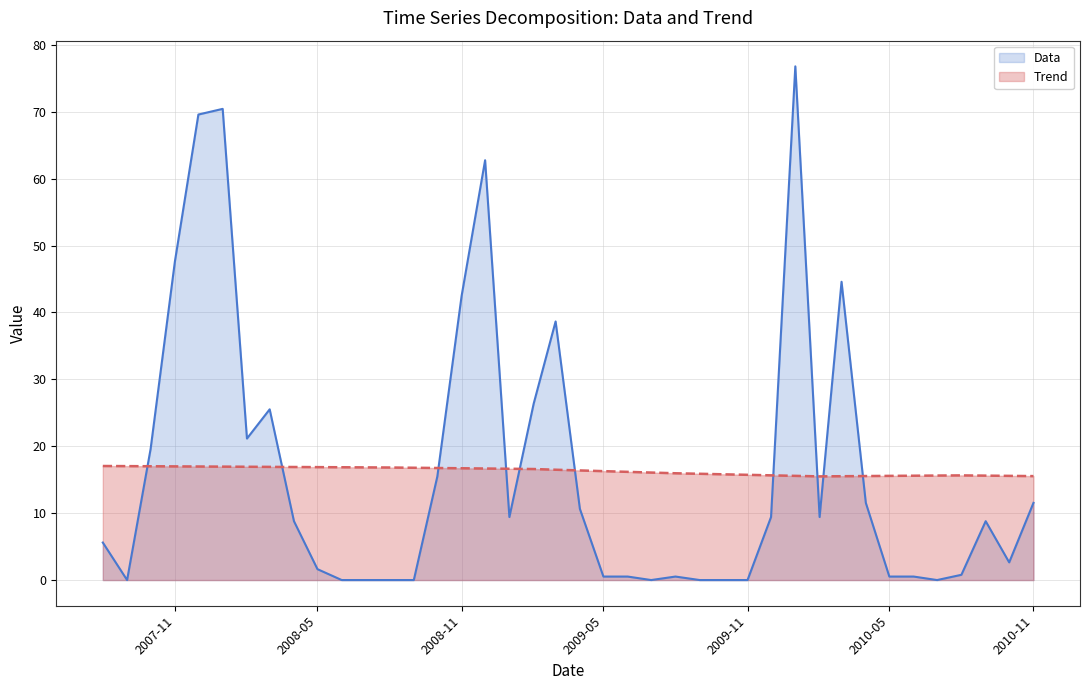

Rank the series by their maximum value, from lowest to highest.

Trend, Data